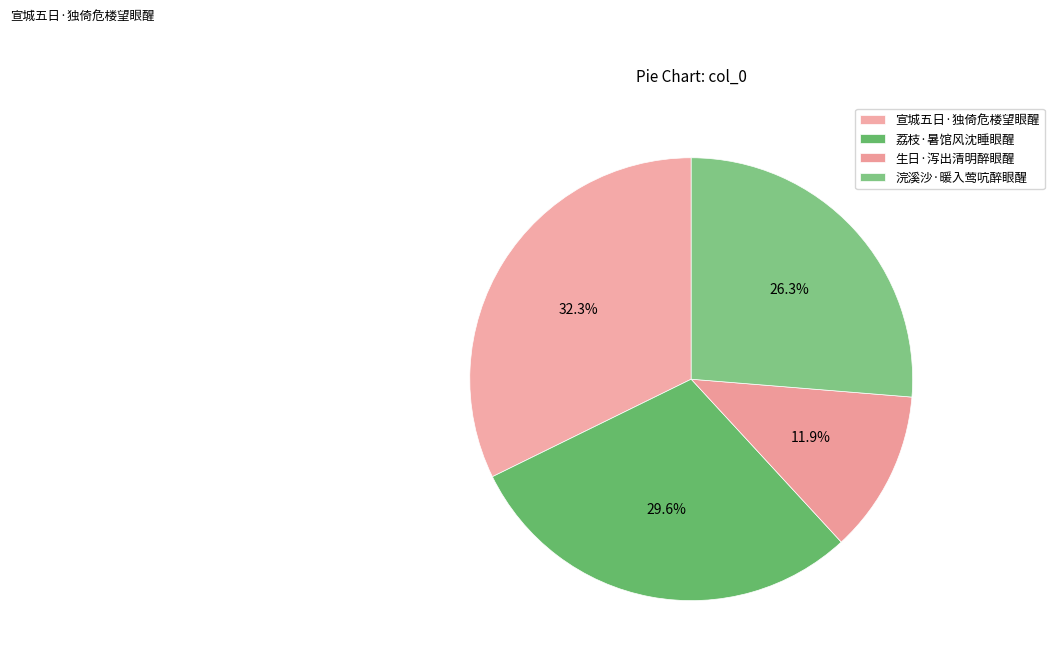

Does 宣城五日·独倚危楼望眼醒 account for over 50% of the chart?

No